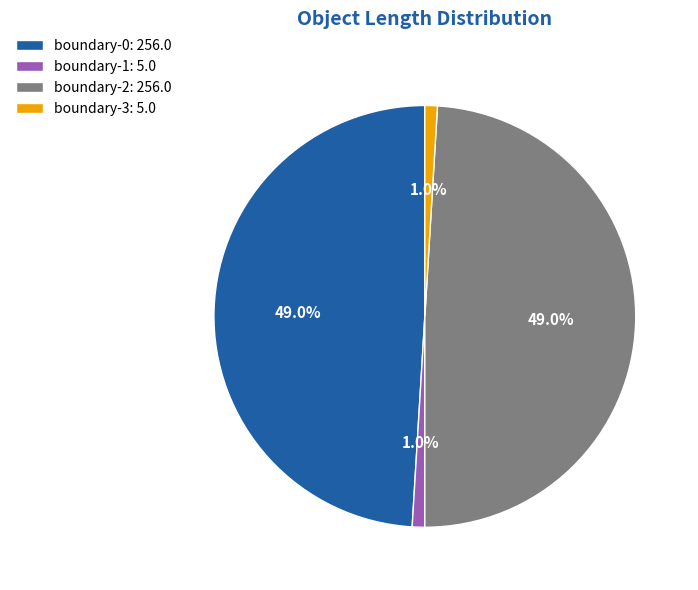

How many segments does this pie chart have?

4